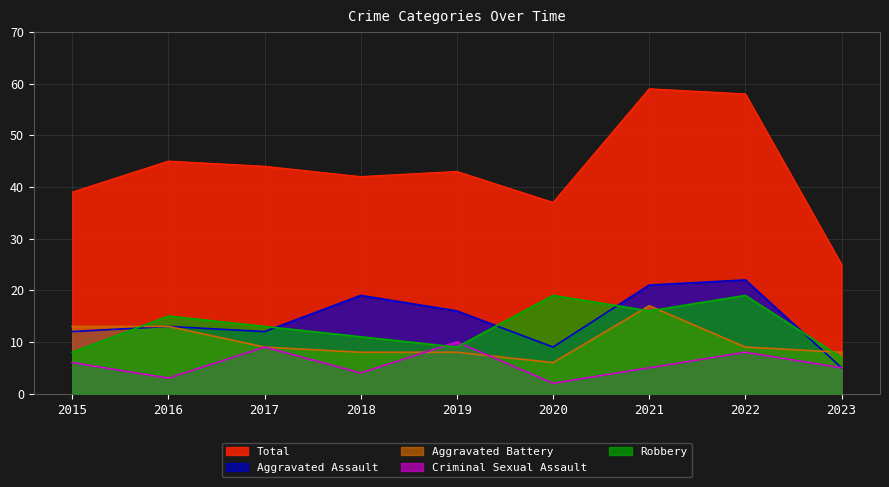

What is the smallest value displayed?

2